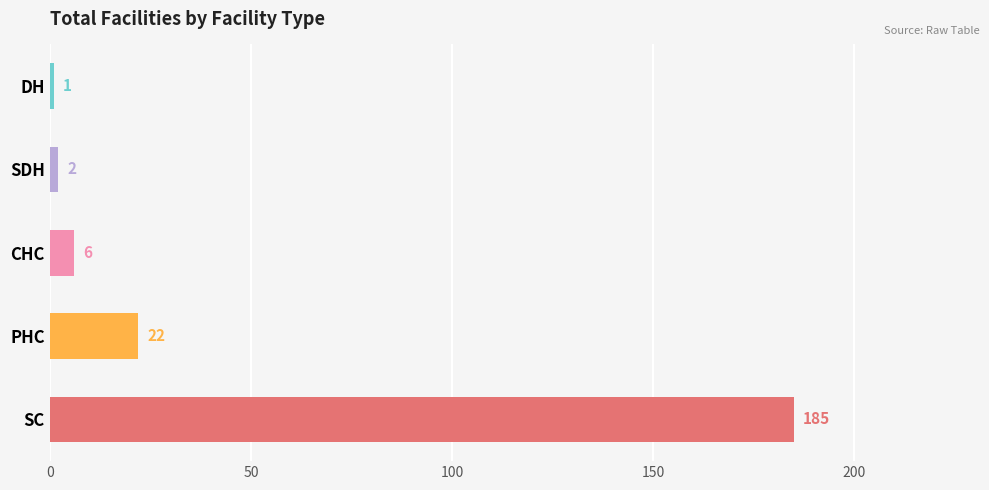

What is the value of the 1st bar from the top?

1